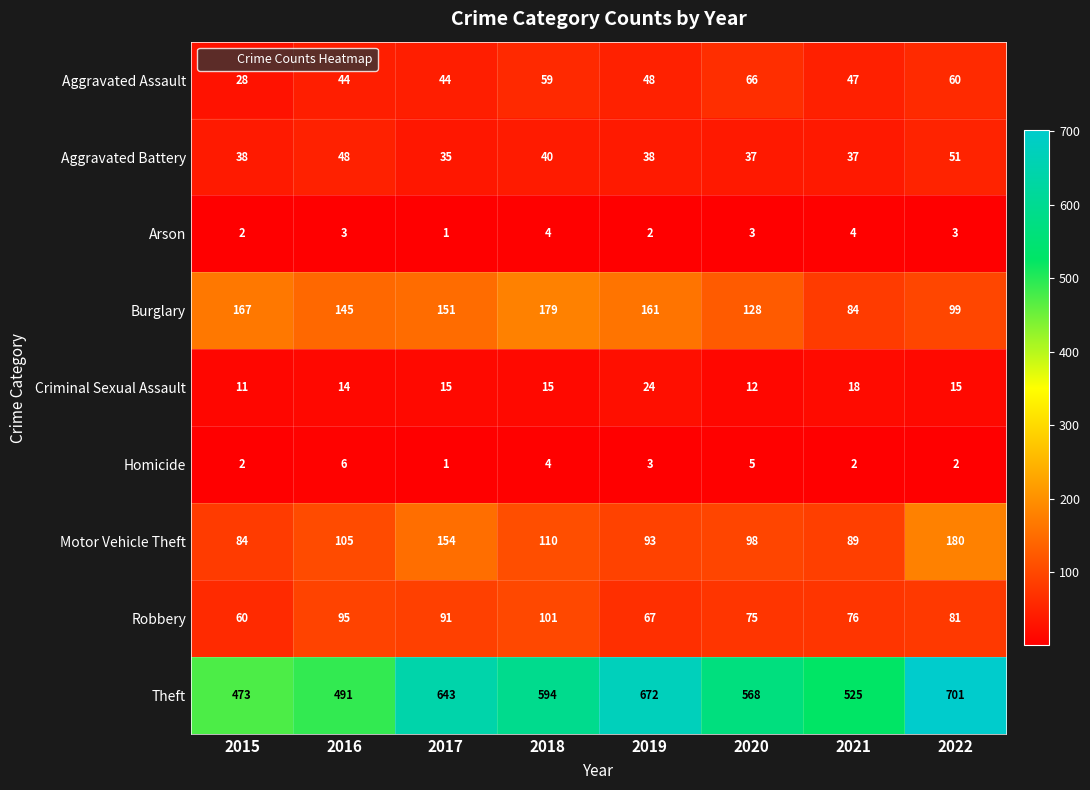

Where is Theft nearest to the value 587?

2018